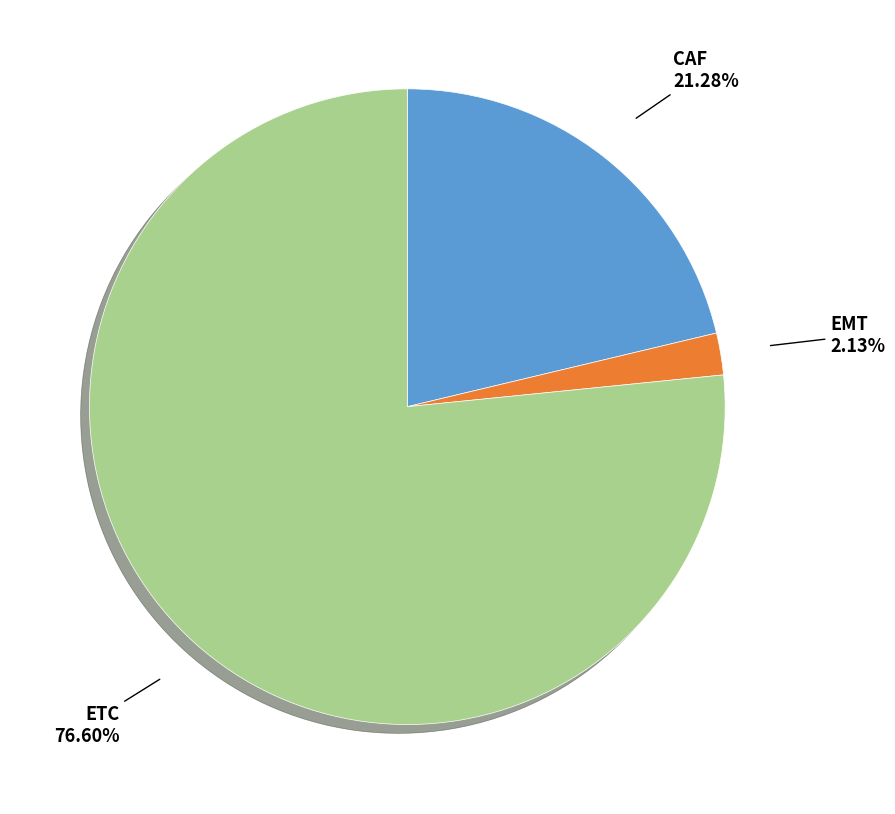

Is there a majority slice in this chart?

Yes